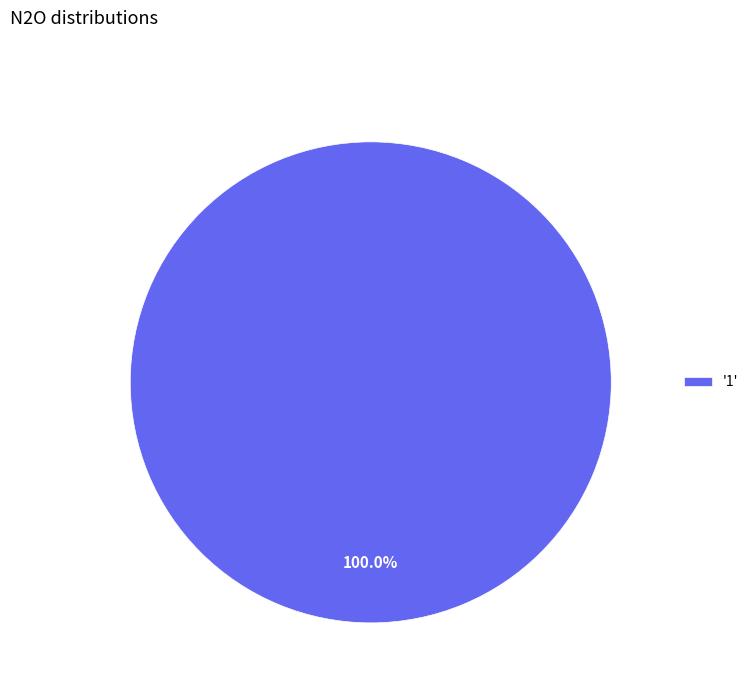

Does '1' account for over 50% of the chart?

Yes